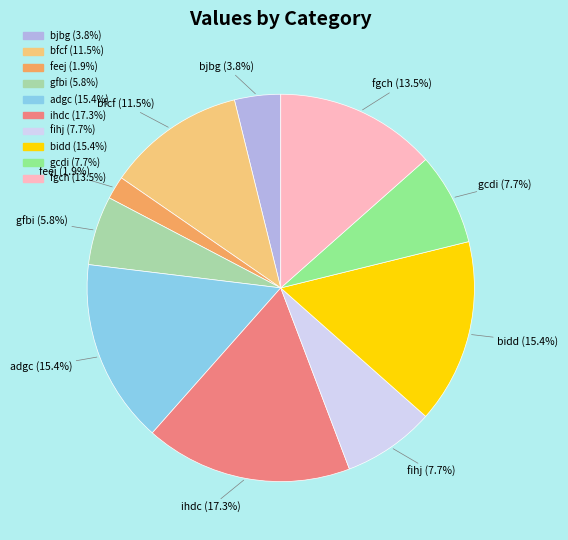

True or false: ihdc accounts for 9% of the total.

False